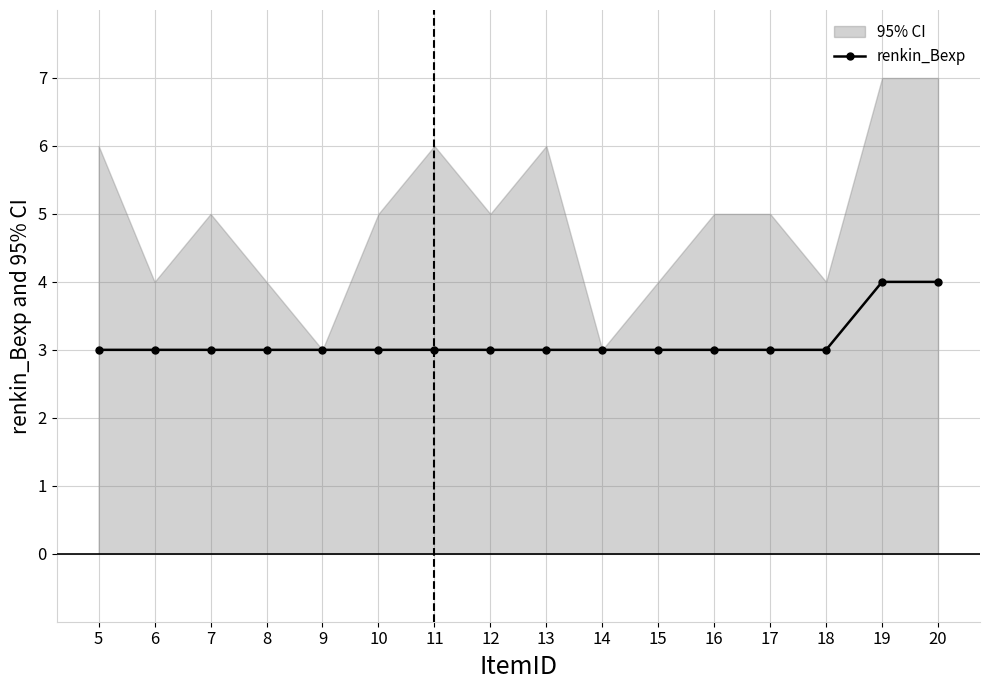

Where is the data nearest to the value 3?

5